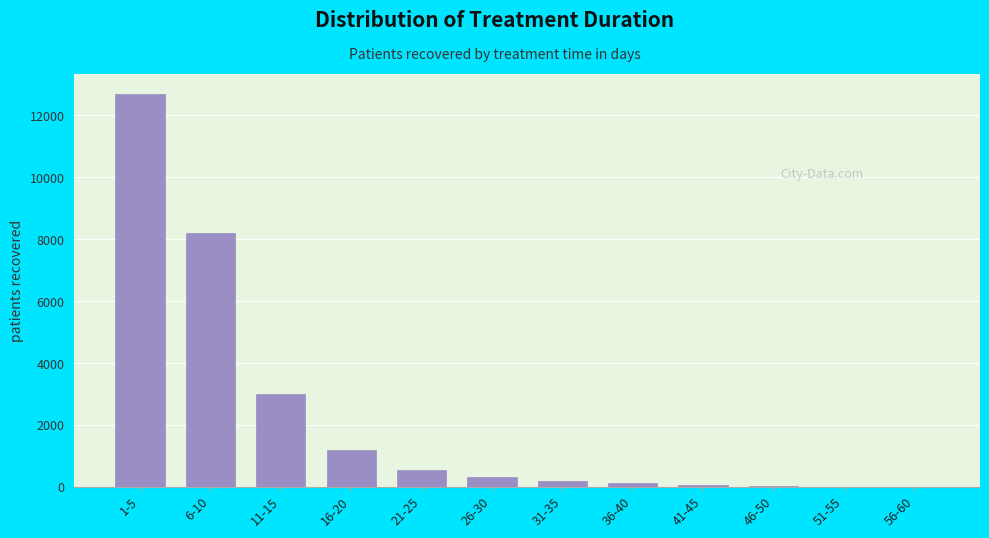

What is the maximum value shown in the chart?

12698